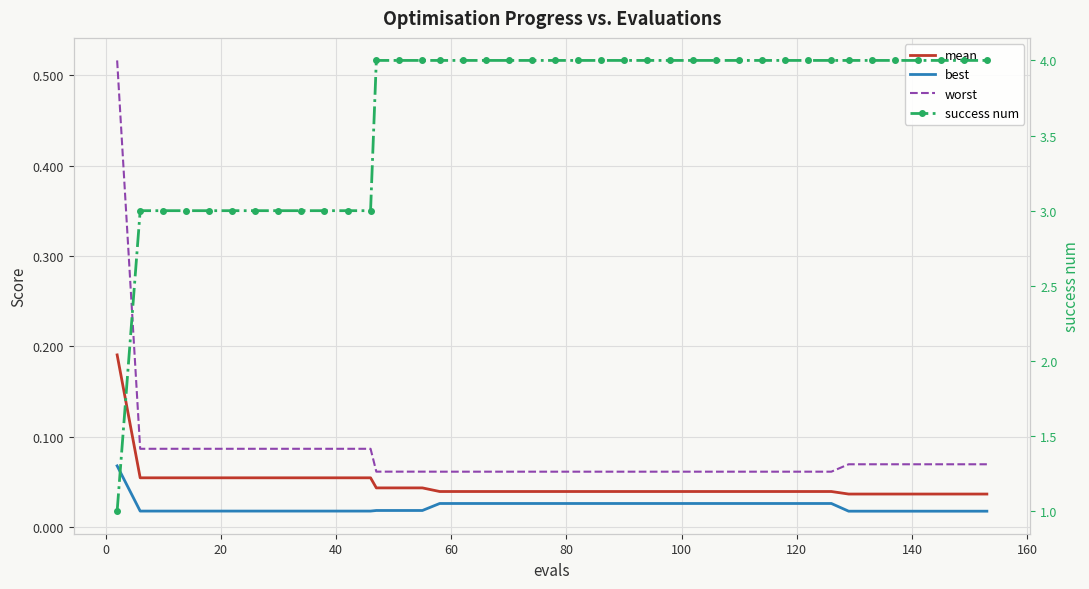

Which series has the largest range (max minus min)?

success num